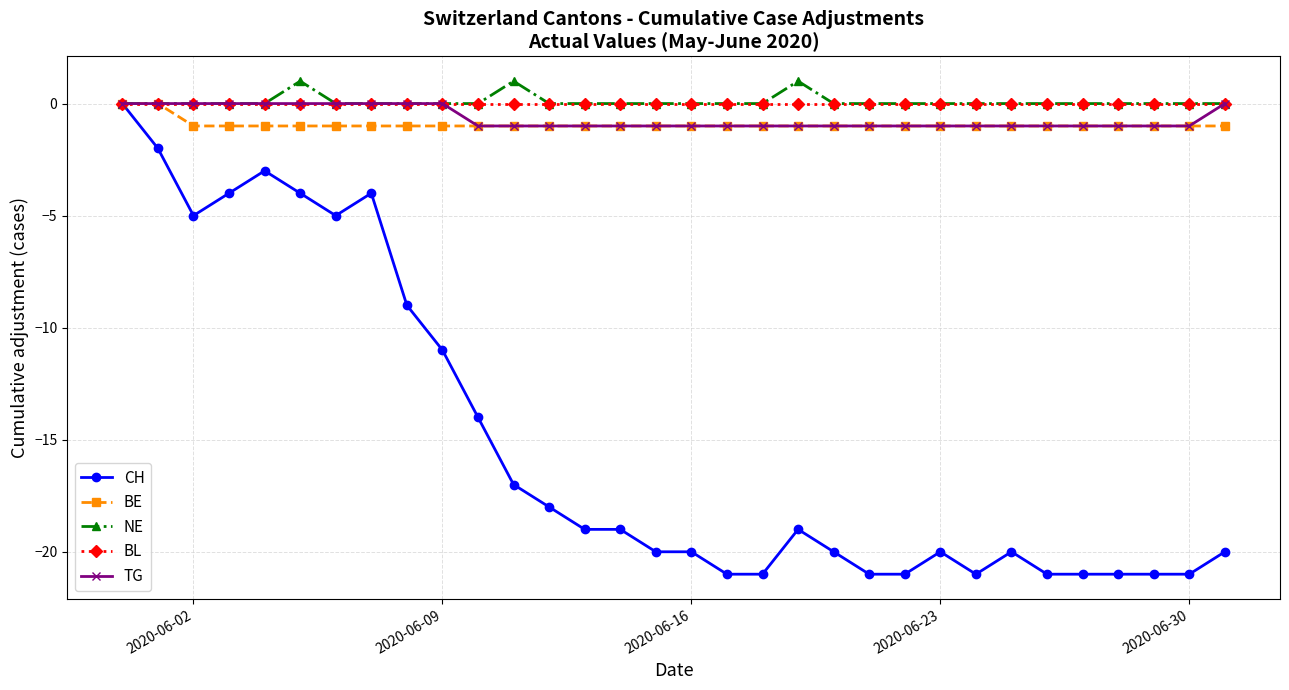

What is the value of the TG point at the 13th from the left?

-1